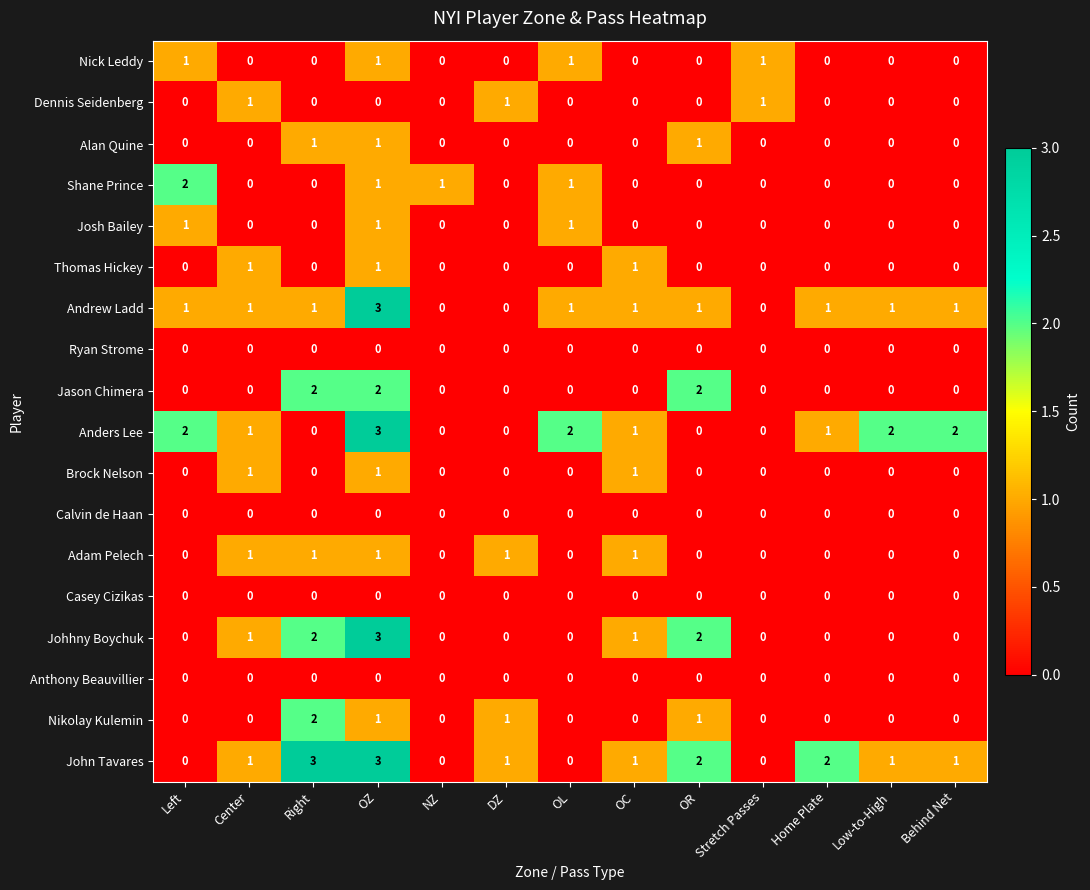

True or false: Calvin de Haan has a value of 0 at Center.

True